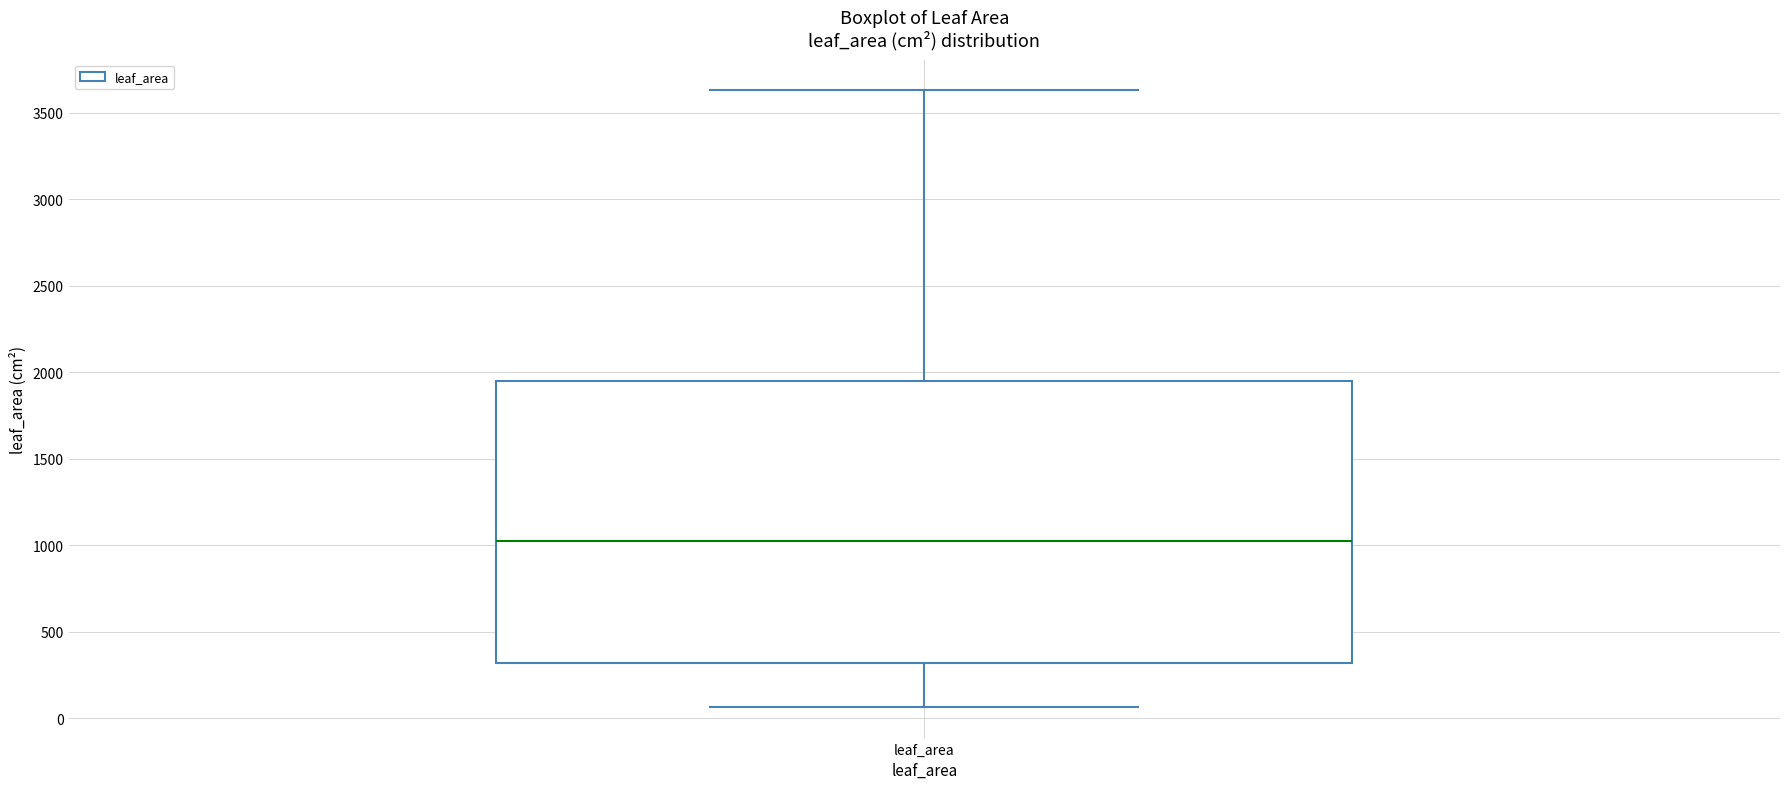

Transcribe this box plot: give where the median line is, the range the box spans, and where the two whiskers end, as read against the y-axis. The values are not printed on the chart, so give them approximately, as read against the axis.

median 1050, box 300 to 1950, whiskers 50 to 3650